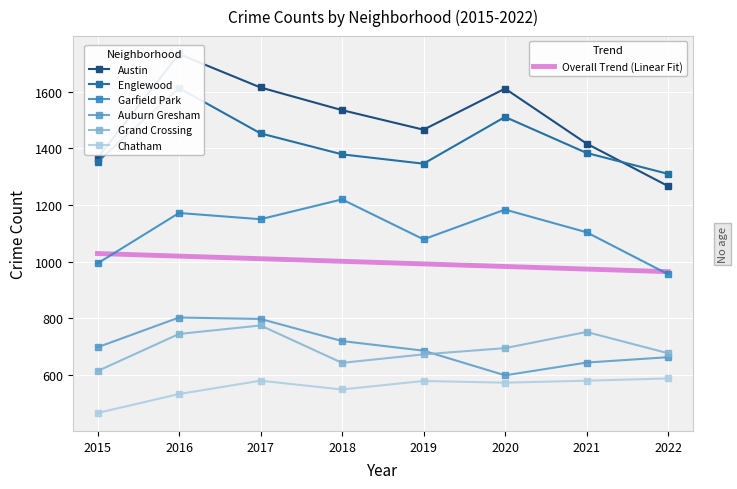

At how many categories does at least one series exceed 584?

8